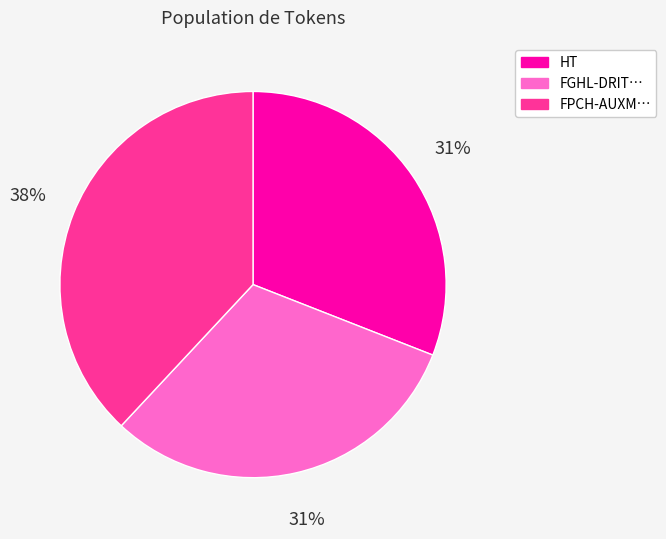

Does any single category account for the majority?

No